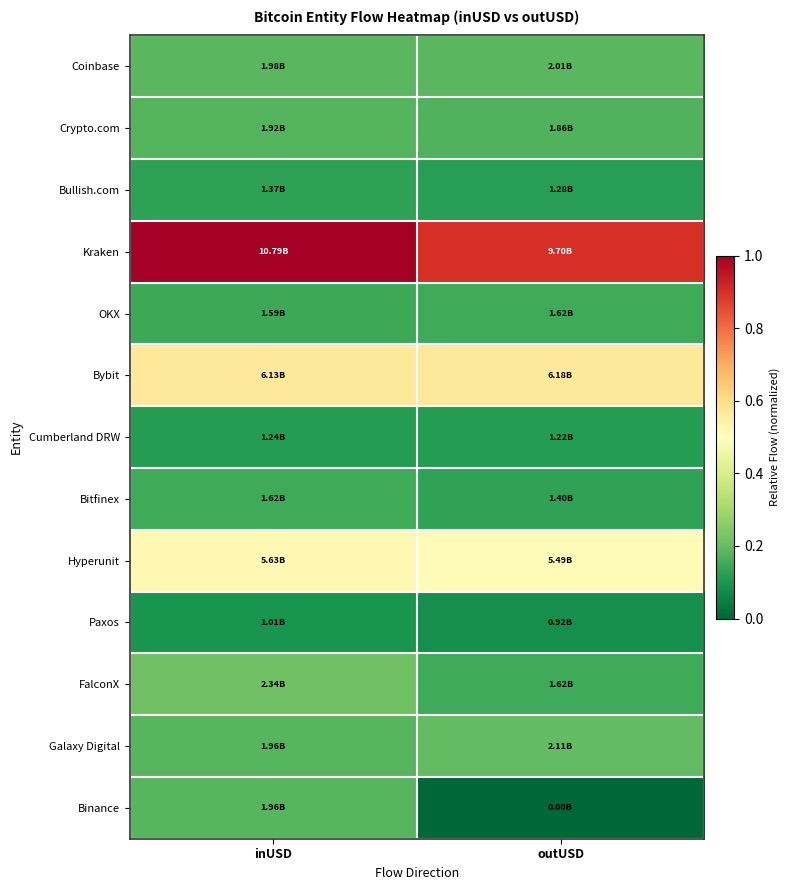

At which category is the sum across all series the highest?

inUSD